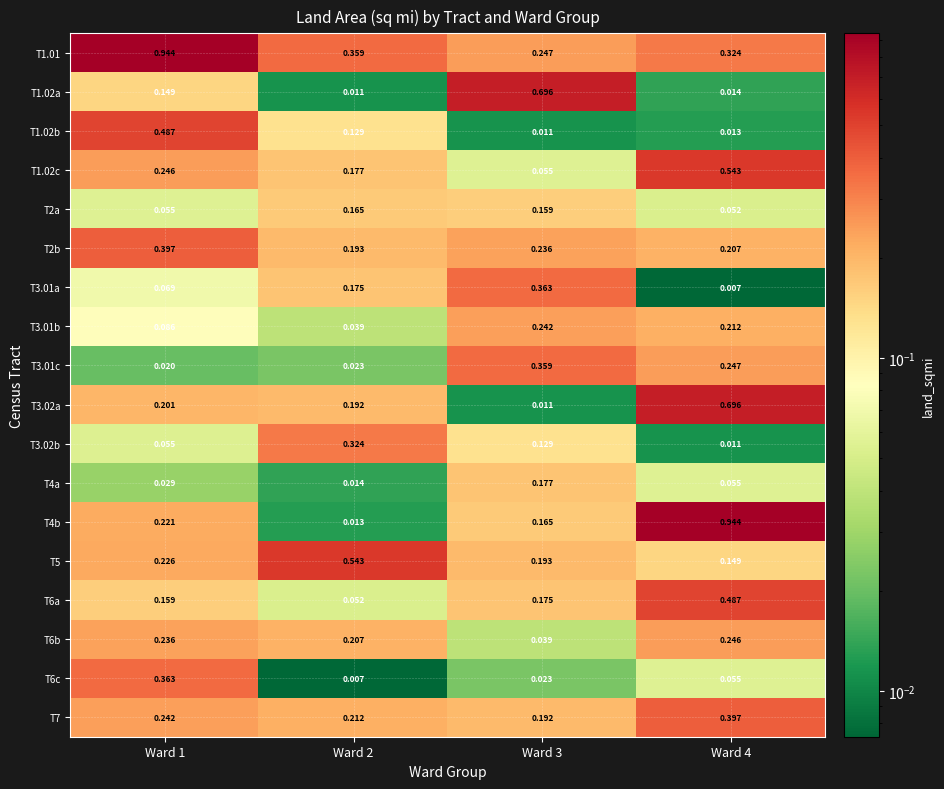

How many series are shown in this chart?

18